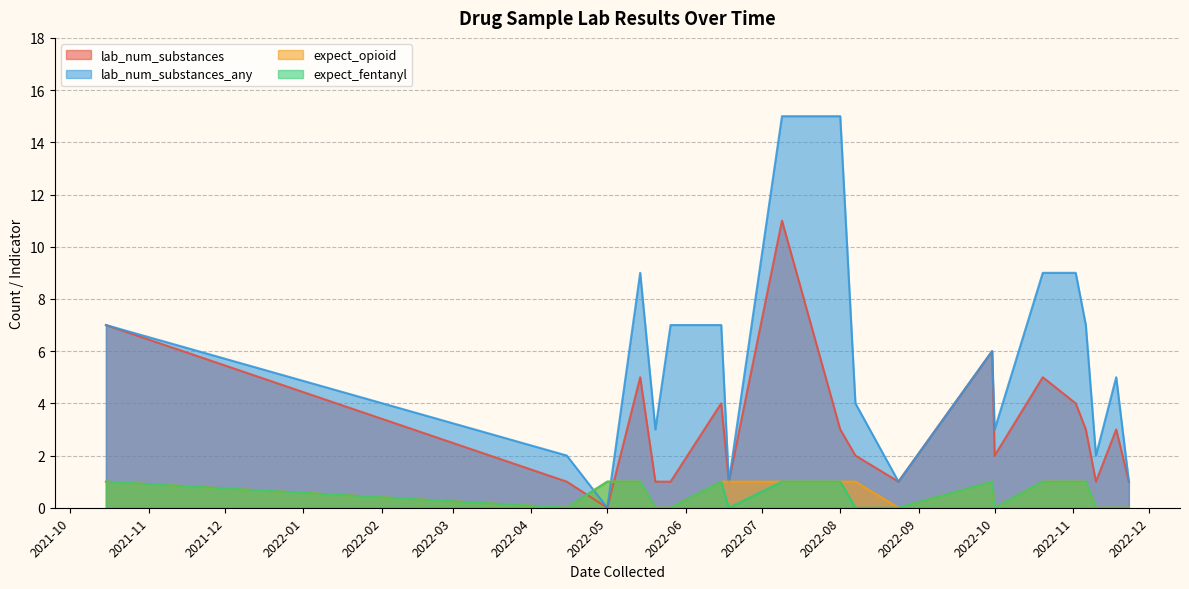

True or false: lab_num_substances_any and expect_fentanyl intersect in this chart.

True